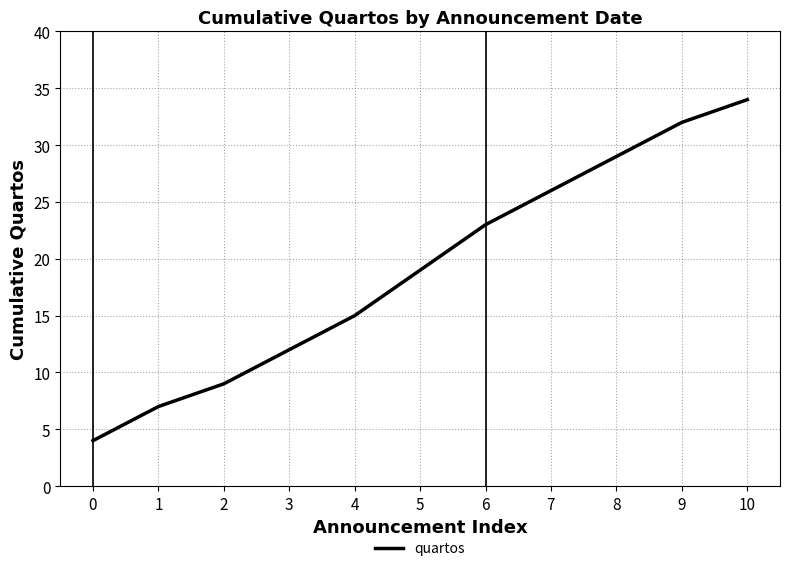

Which category has the highest value across all series?

10